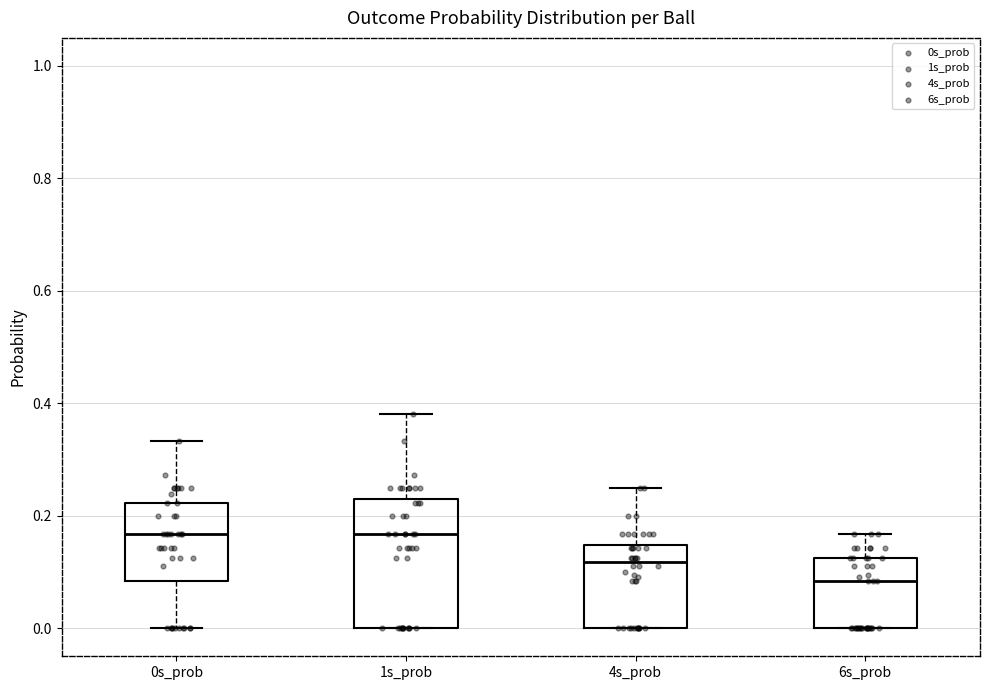

Where is the upper edge of the box for 0s_prob on the y-axis? The values are not printed on the chart, so give them approximately, as read against the axis.

0.22